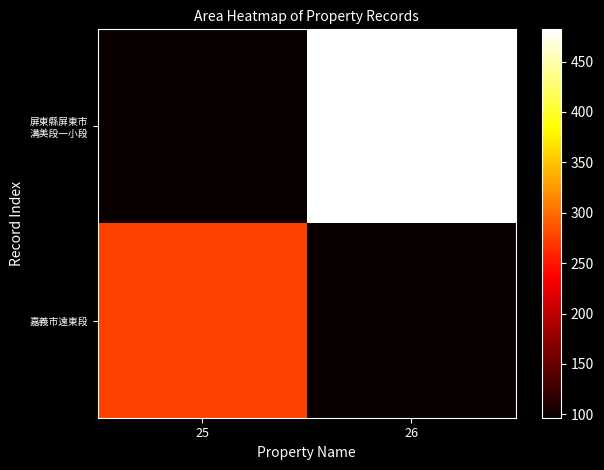

Between 25 and 26, which is larger?

26